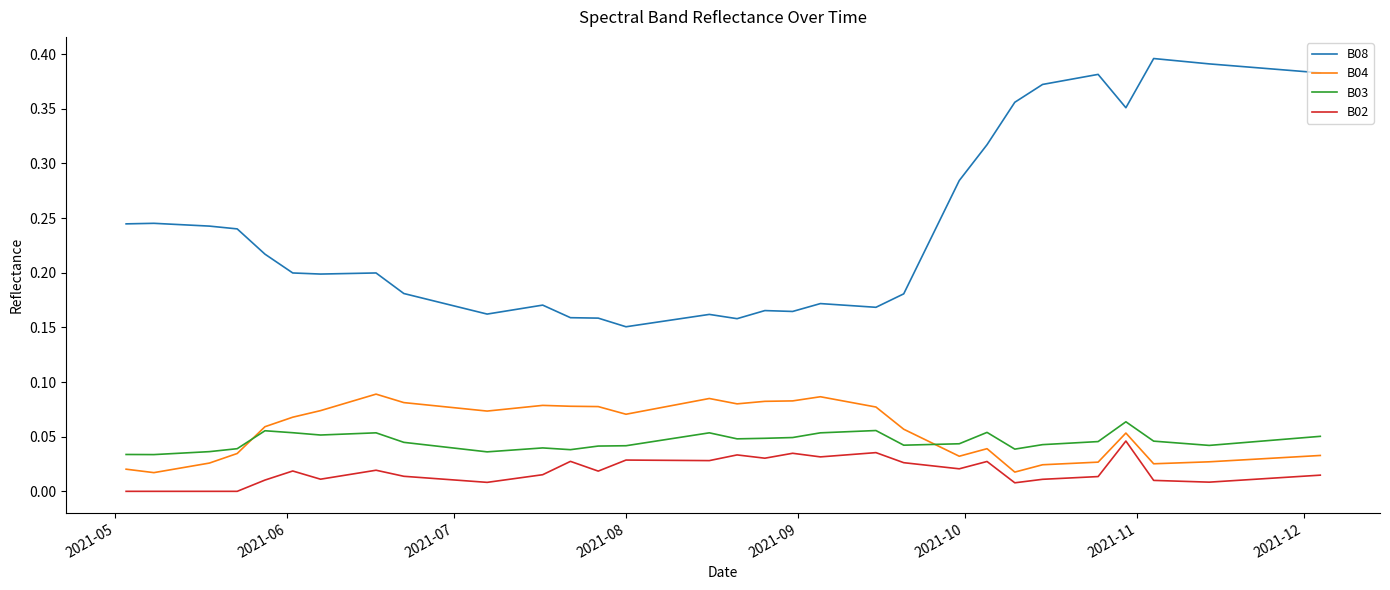

True or false: B03 and B02 intersect in this chart.

False